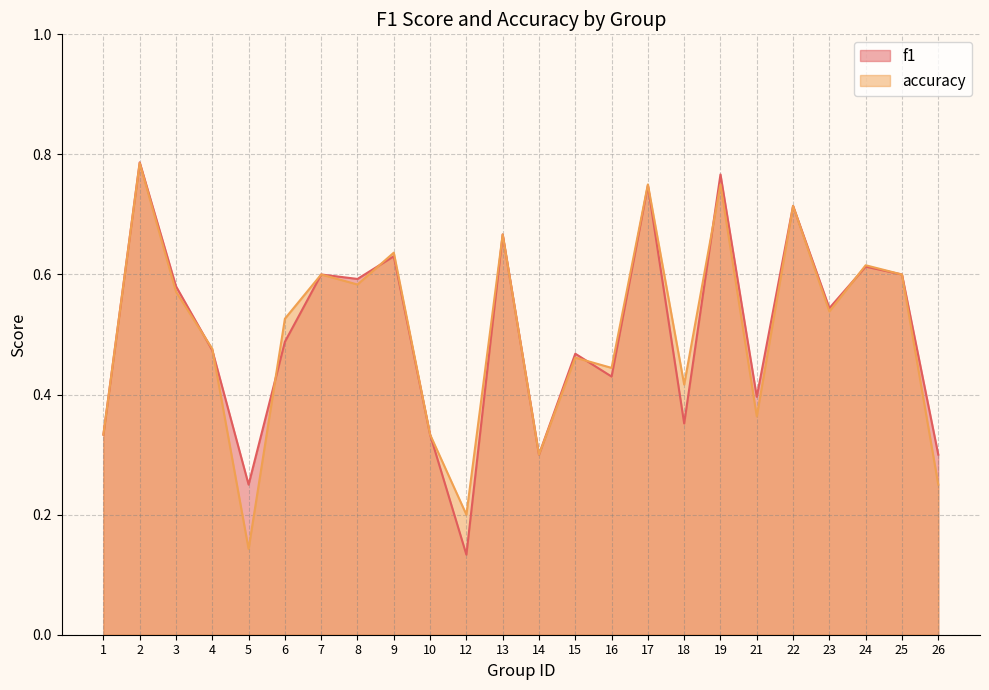

Where is f1 nearest to the value 0?

12